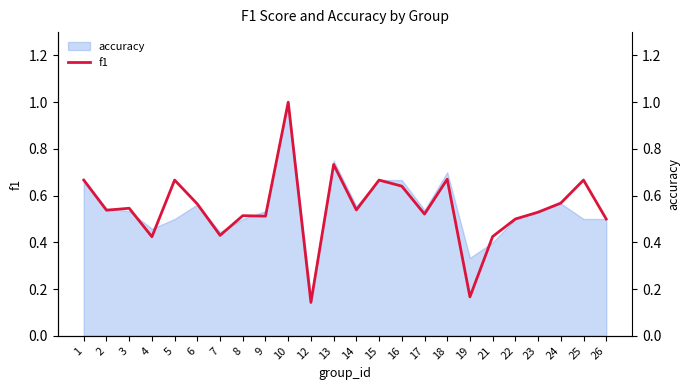

What is the average value?

0.5